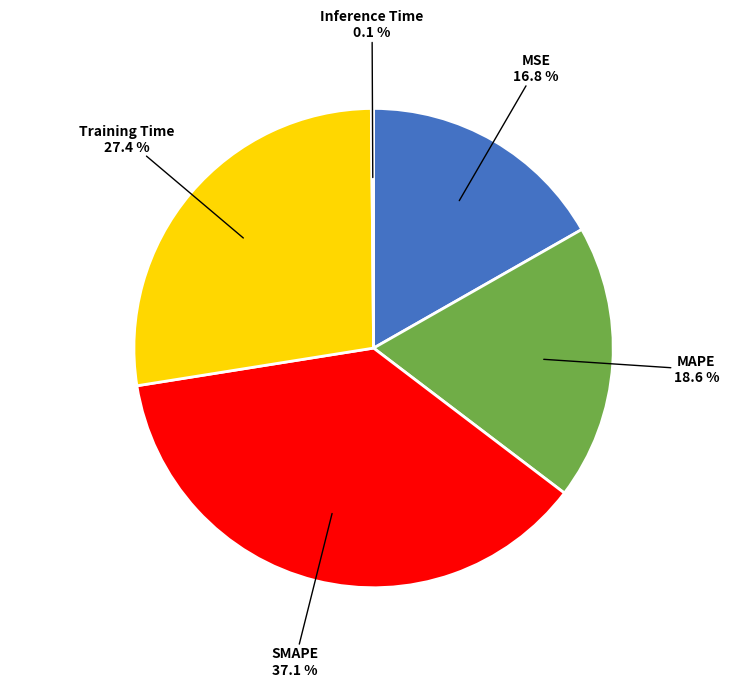

Is there any slice that represents more than half of the pie?

No